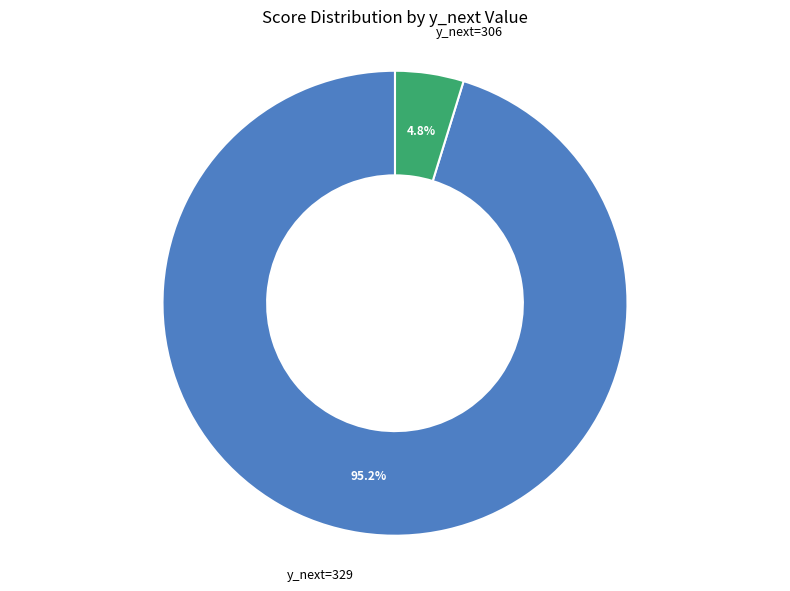

To the nearest percent, what is the average slice percentage?

50%